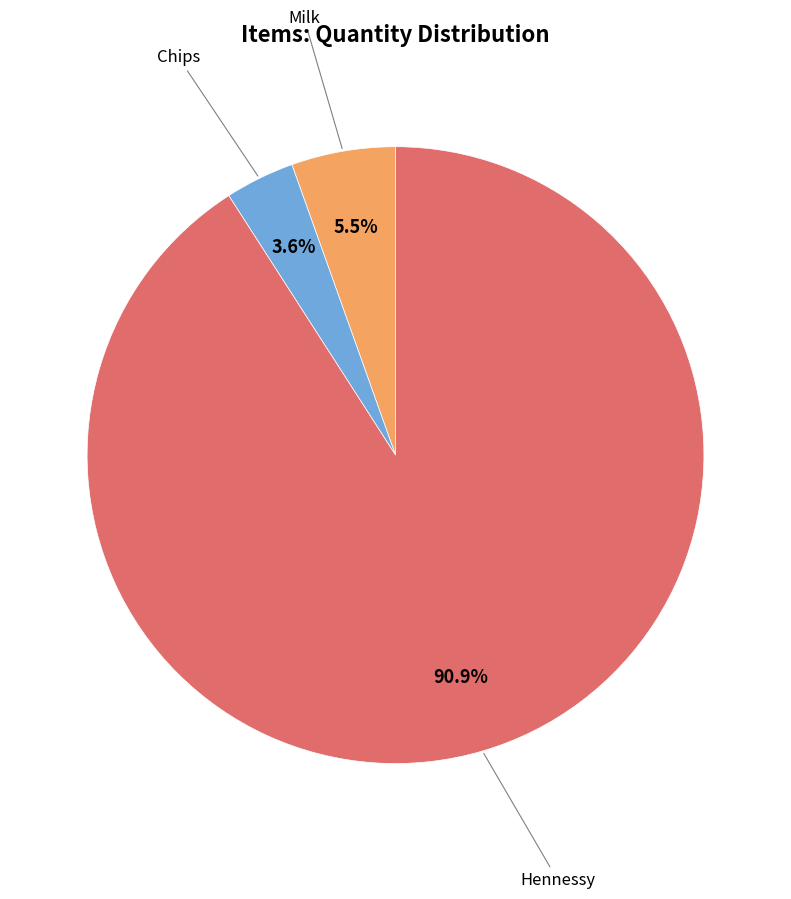

How many slices are in this pie chart?

3